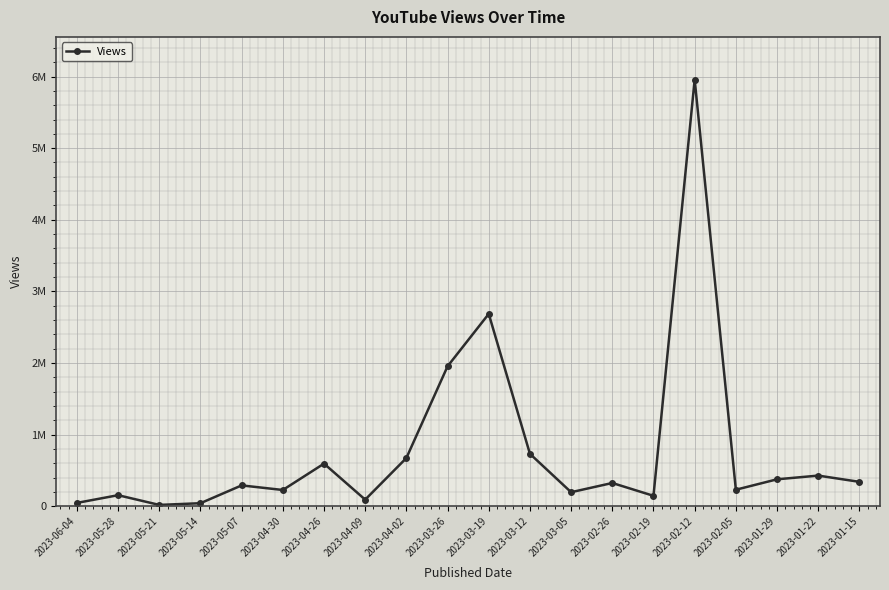

Does the chart have visible grid lines?

Yes